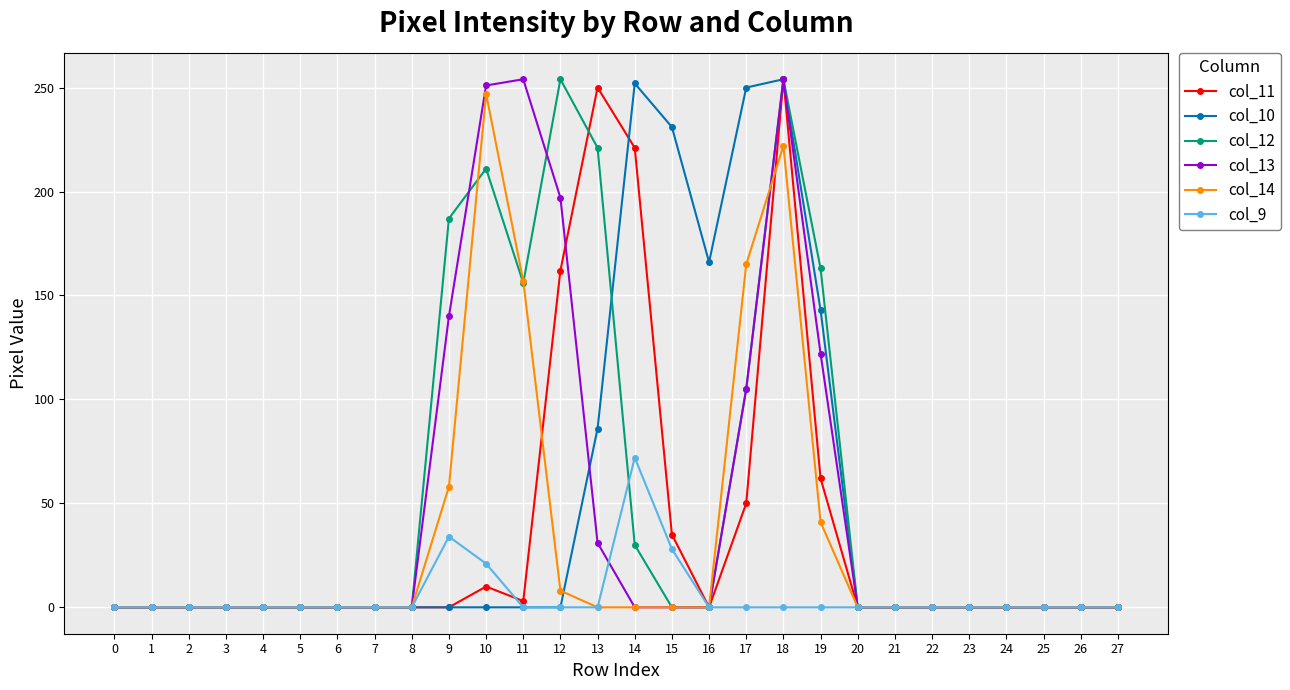

What are all the series names shown in the legend?

col_11, col_10, col_12, col_13, col_14, col_9